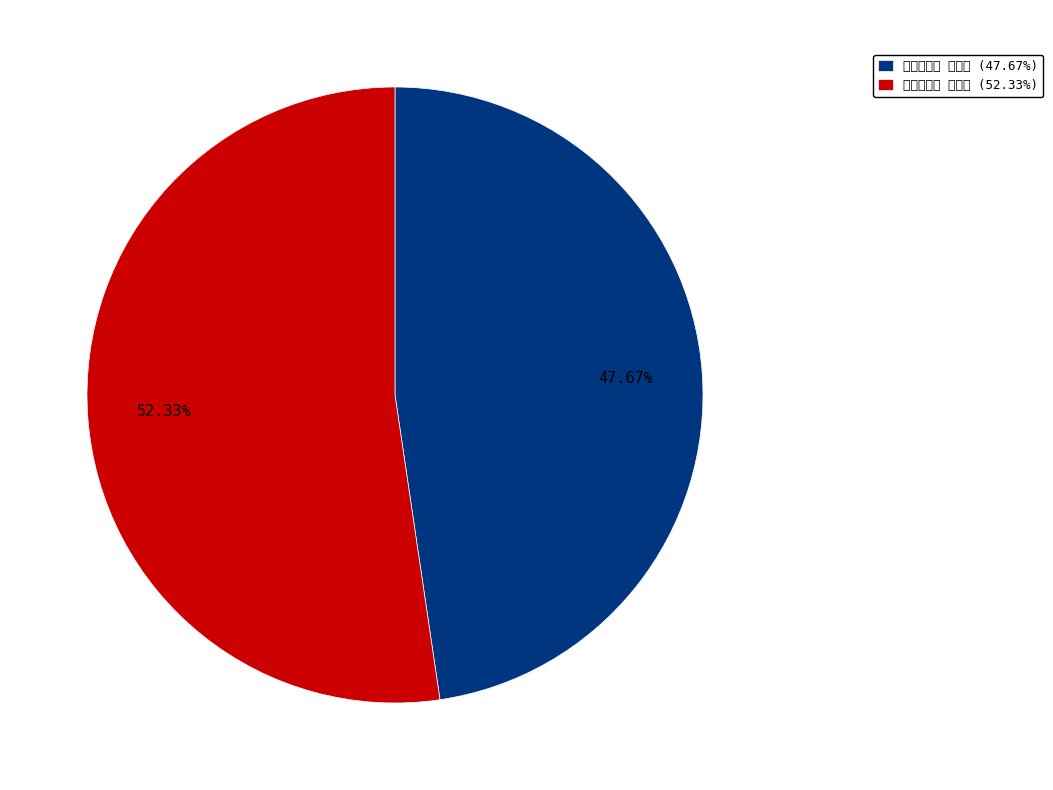

What percentage is the 听水斋杂忆 其十二 slice, to the nearest percent?

52%